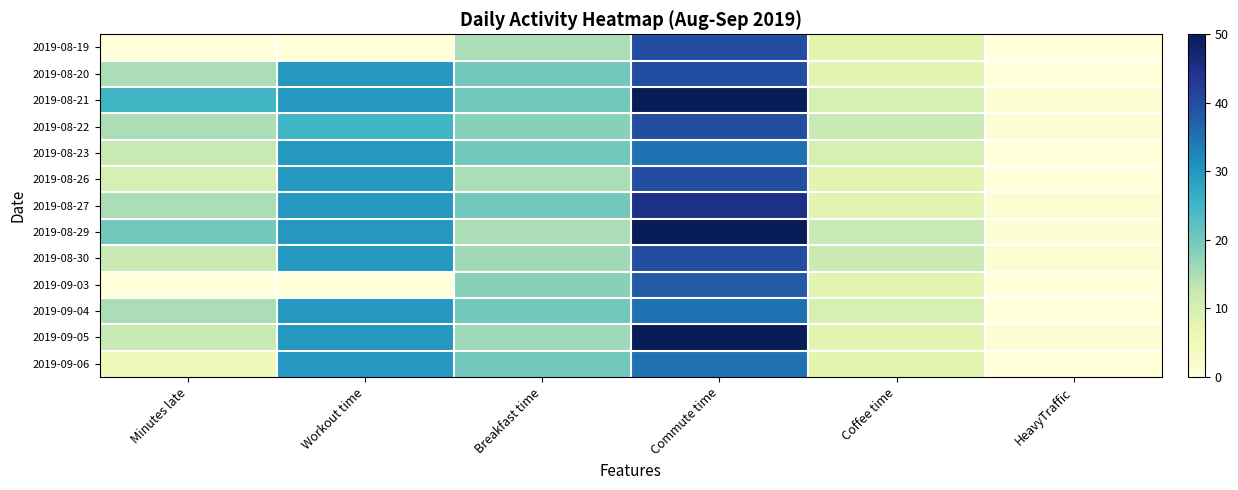

Which series has the largest total across all categories?

2019-08-21